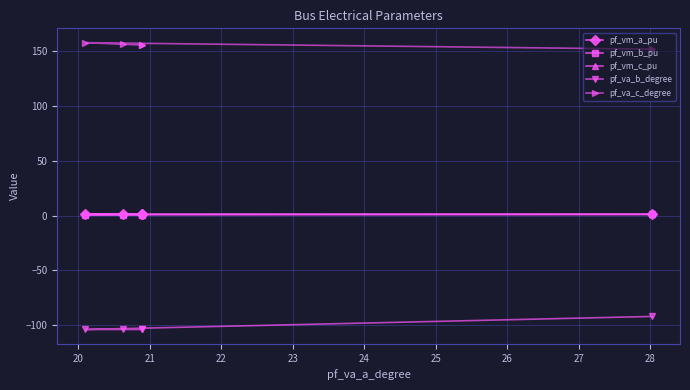

Which series has the largest total across all categories?

pf_va_c_degree